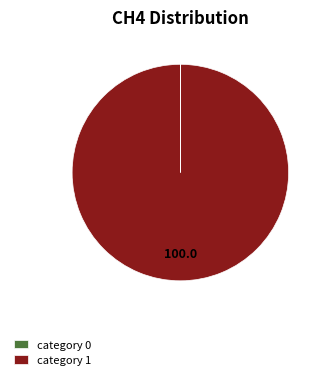

Which slice represents more than half of the pie?

category 1